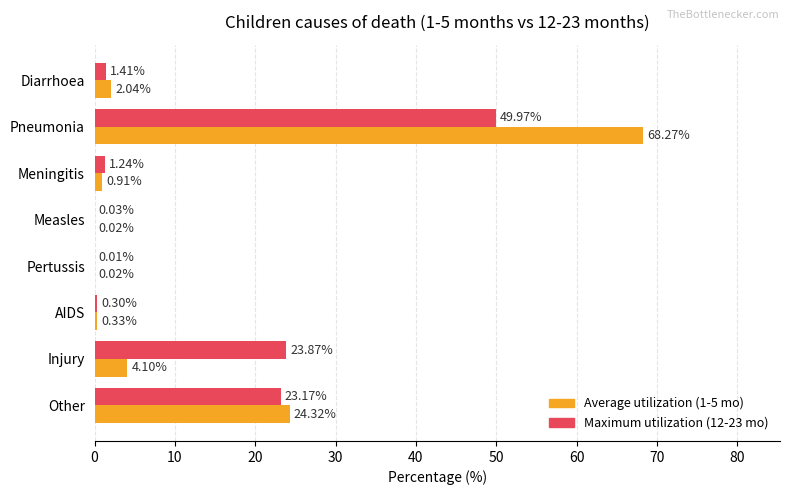

At which category is the sum across all series the highest?

Pneumonia